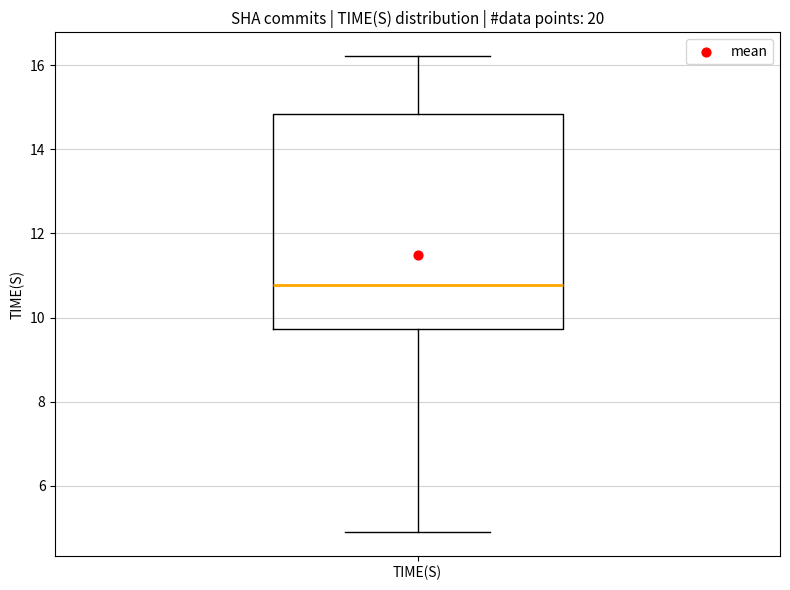

Transcribe this box plot: give where the median line is, the range the box spans, and where the two whiskers end, as read against the y-axis. The values are not printed on the chart, so give them approximately, as read against the axis.

median 10.8, box 9.8 to 14.8, whiskers 5.0 to 16.2